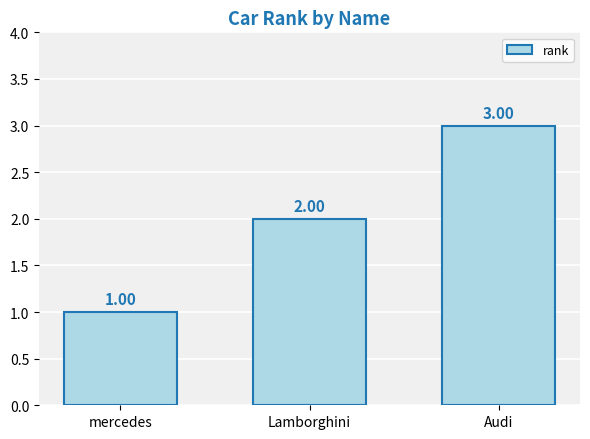

Reading right to left, list all the values displayed in this chart.

Audi=3	Lamborghini=2	mercedes=1